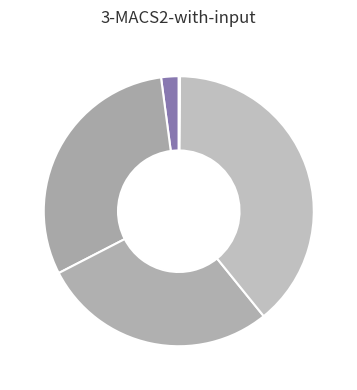

How many segments does this pie chart have?

5